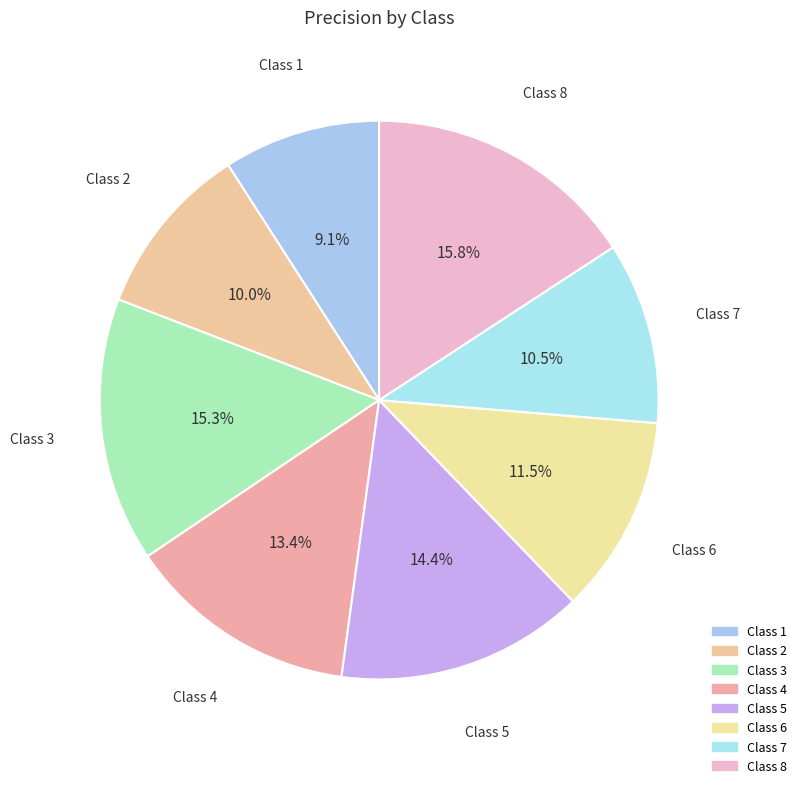

How many slices are in this pie chart?

8